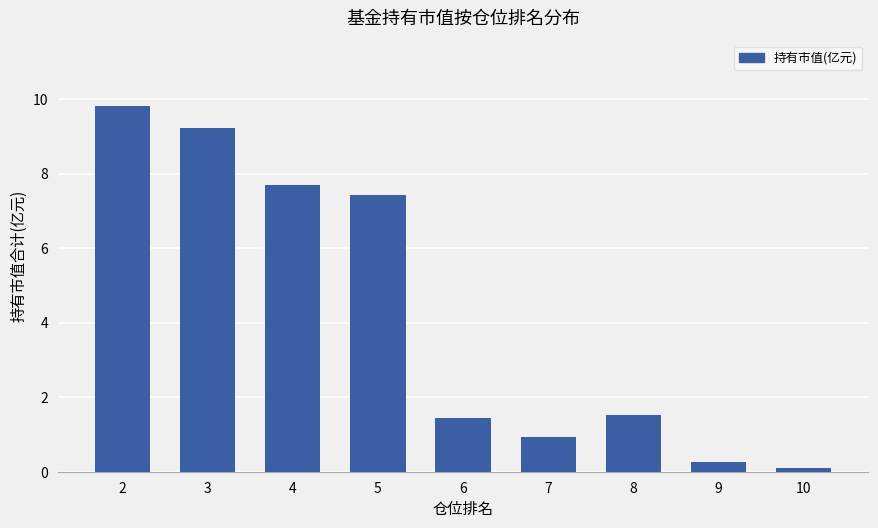

What is the difference between the maximum and minimum values?

9.7